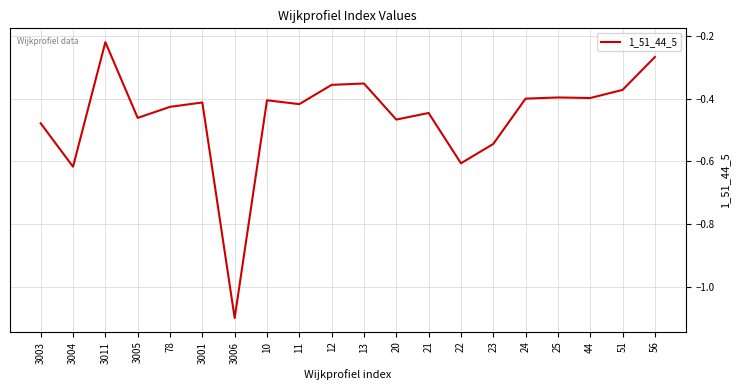

Does the chart display data point markers on the line(s)?

No